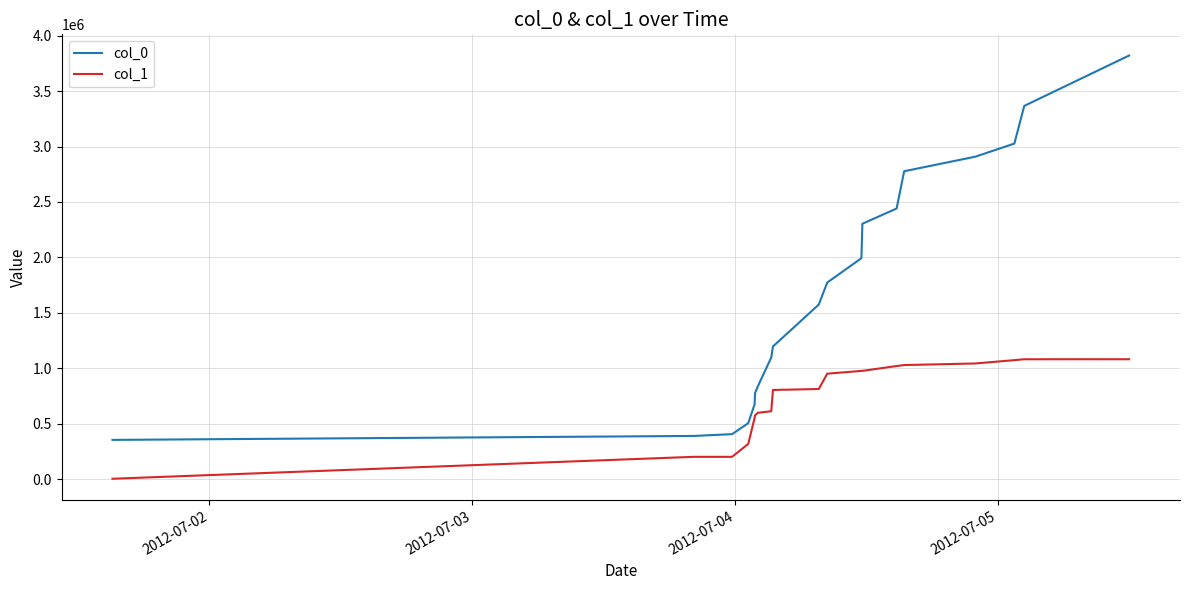

Which series has the largest total across all categories?

col_0